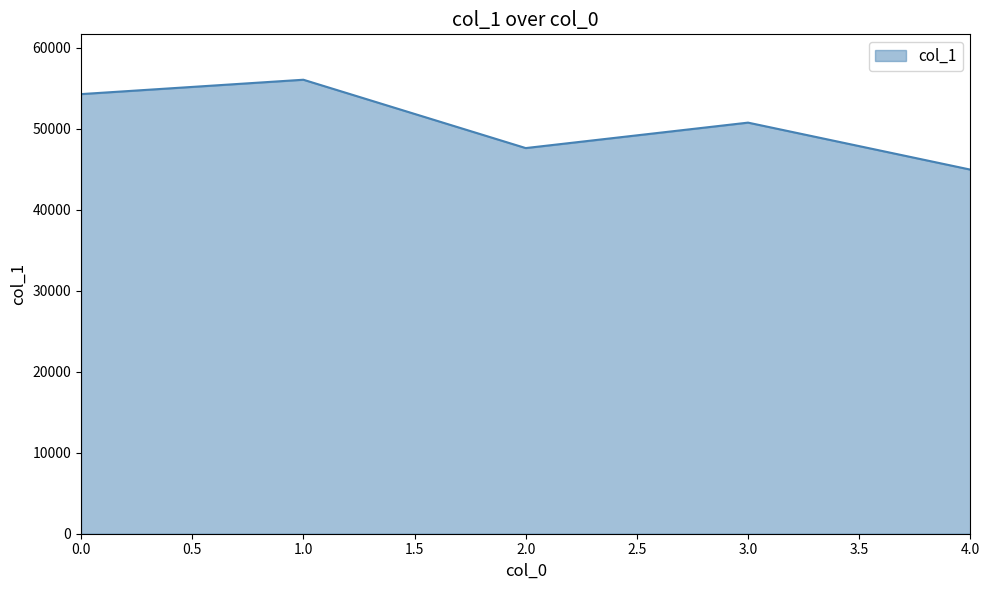

The value at 0.0 is 54261. True or false?

True